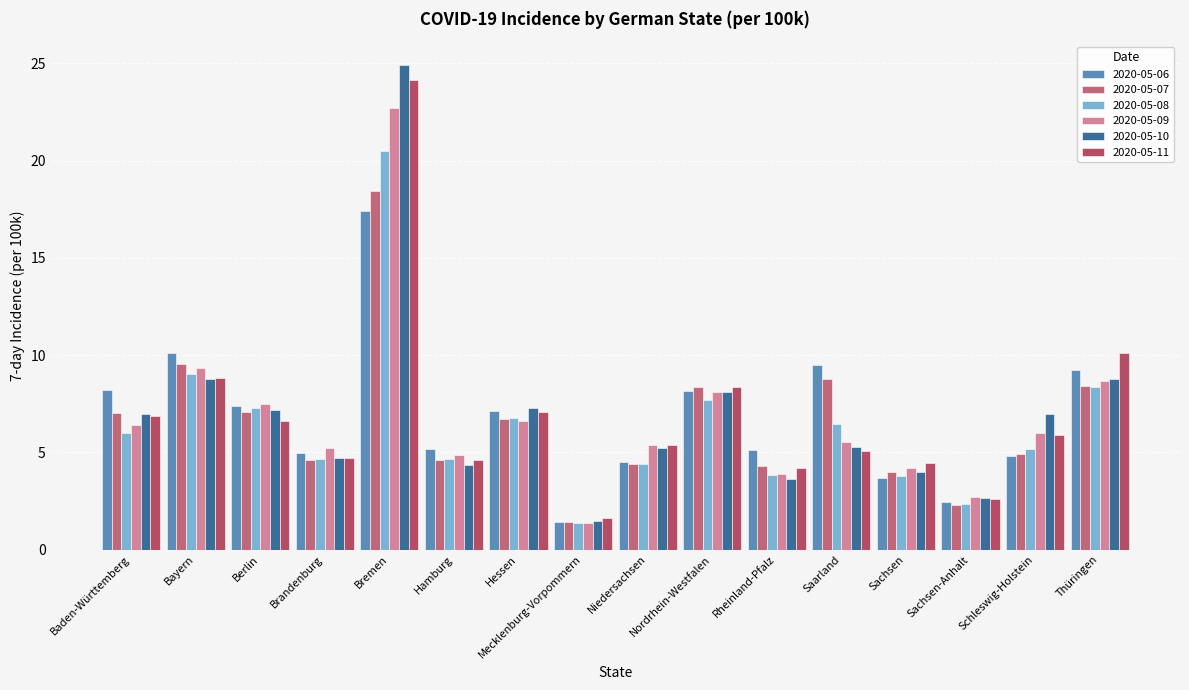

How many groups of bars are there?

16